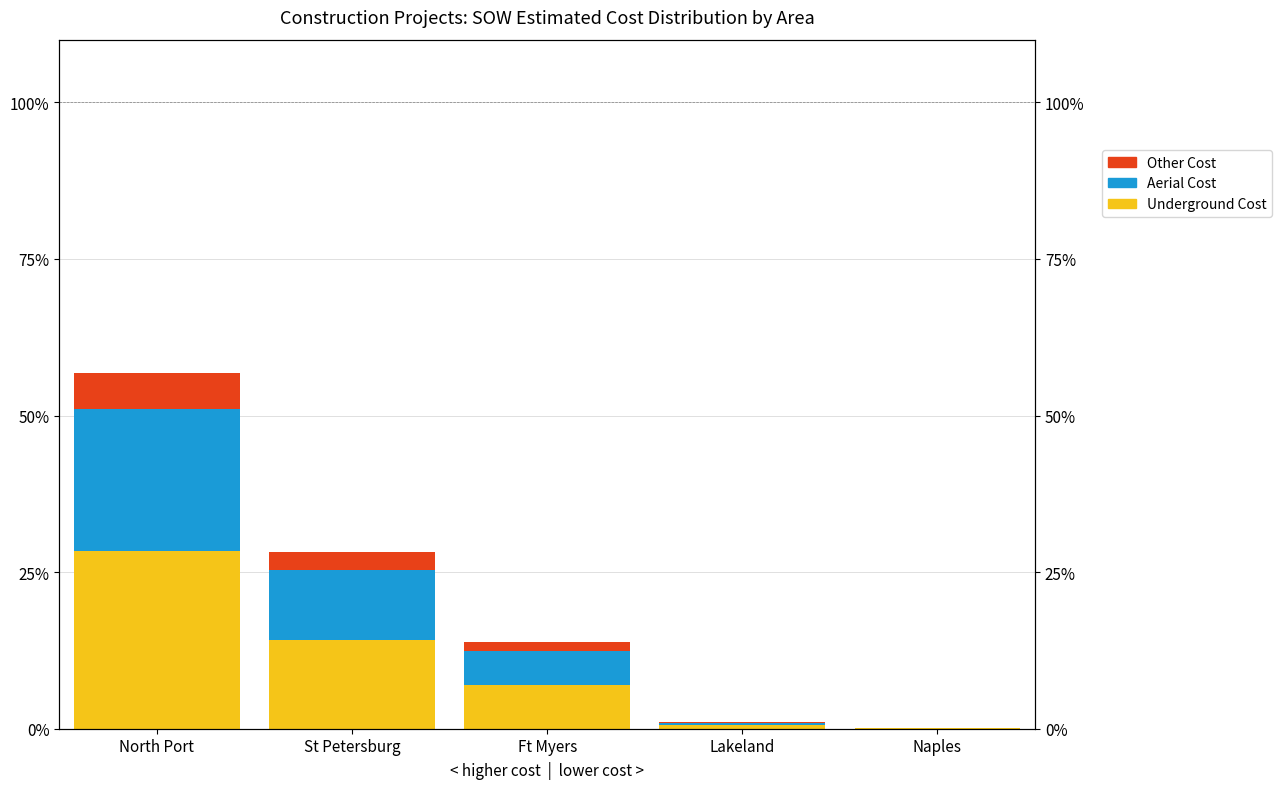

How many categories are shown in the chart?

5